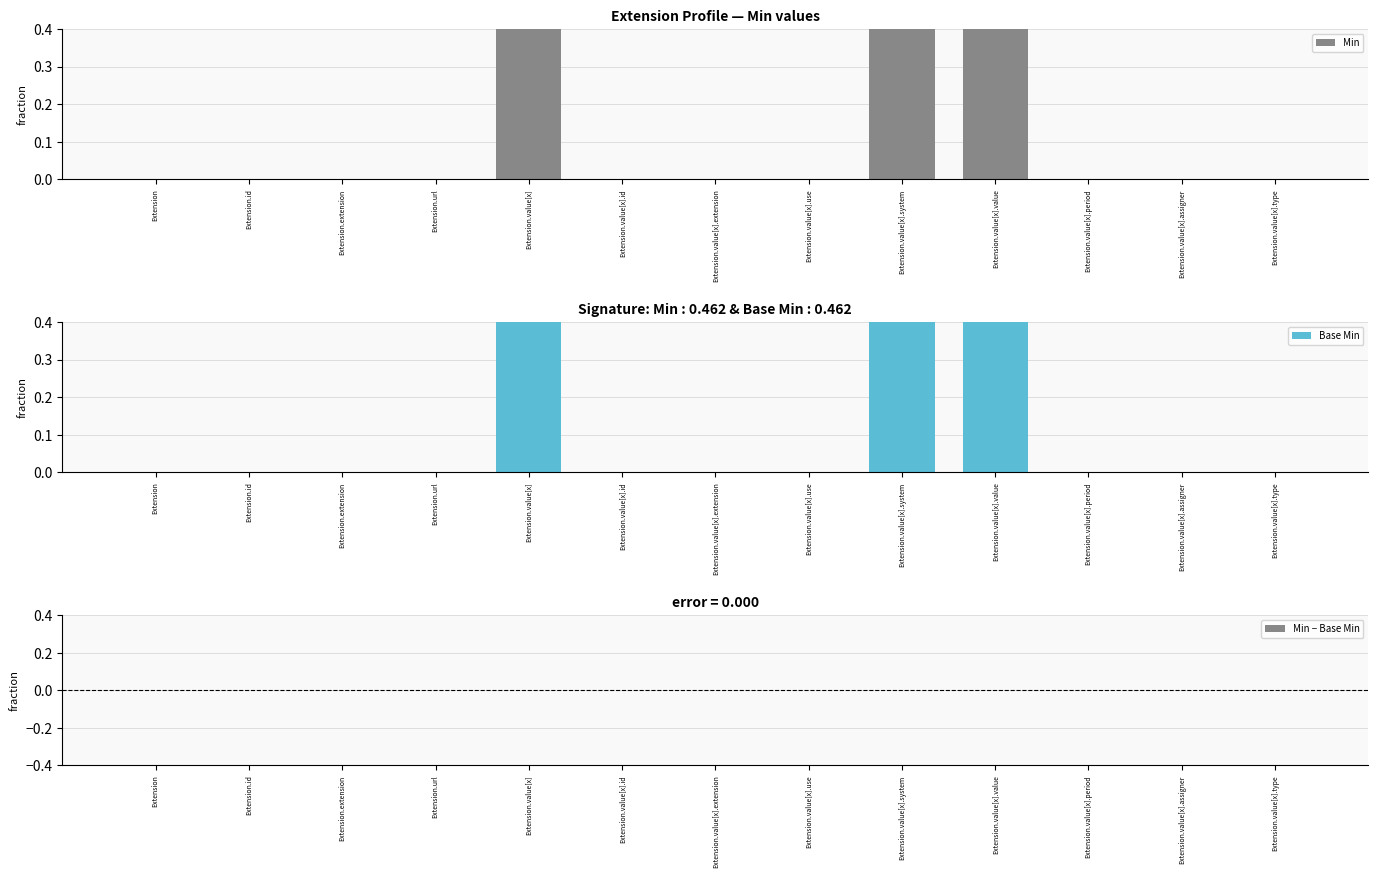

The Base Min series shows 1 at Extension.value[x]. True or false?

True